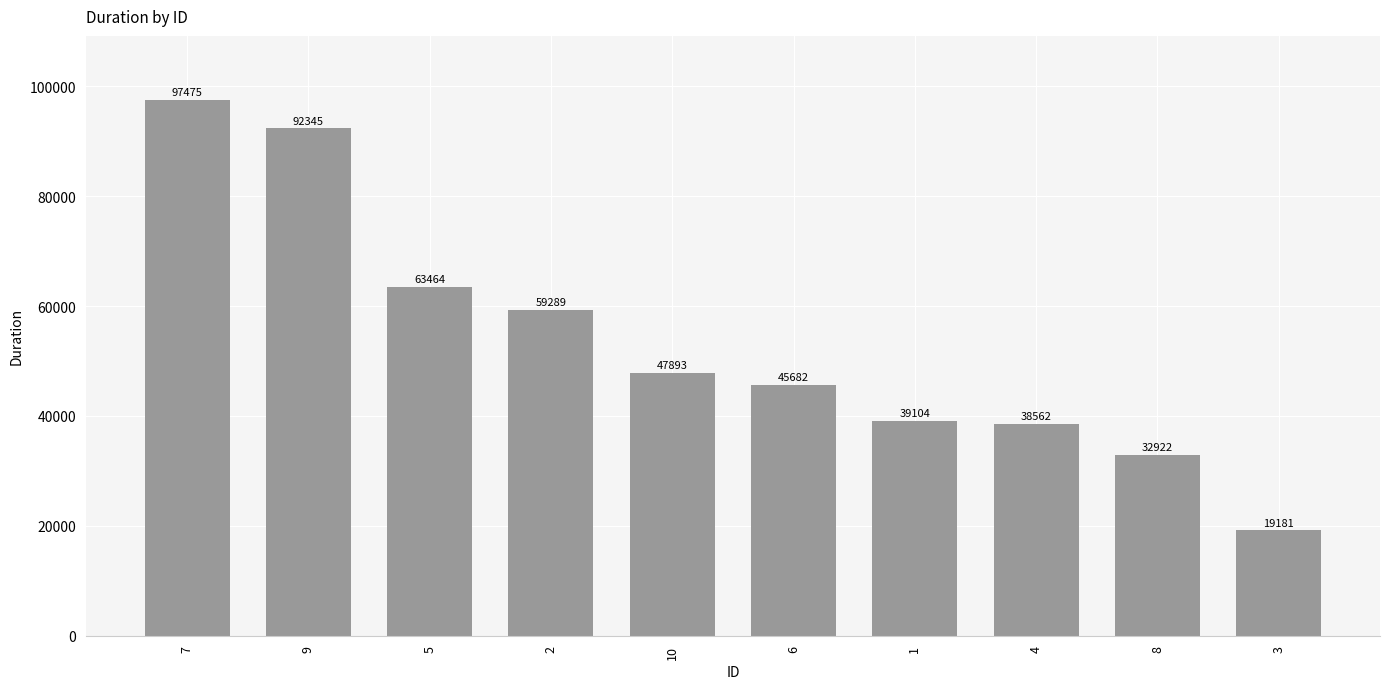

What is the greatest value displayed?

97475